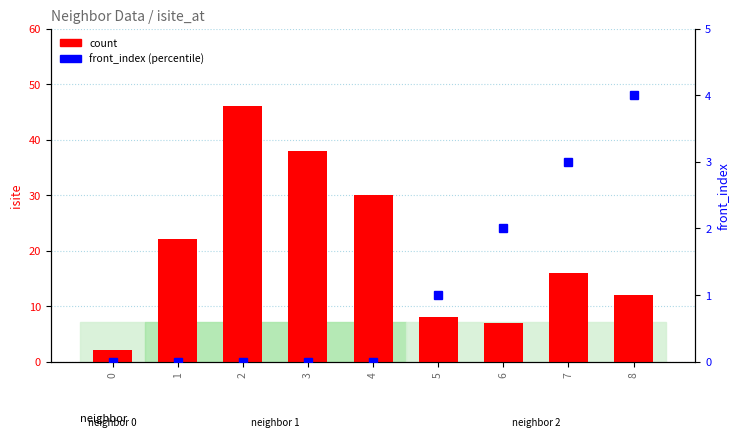

At how many categories does at least one series exceed 34?

2